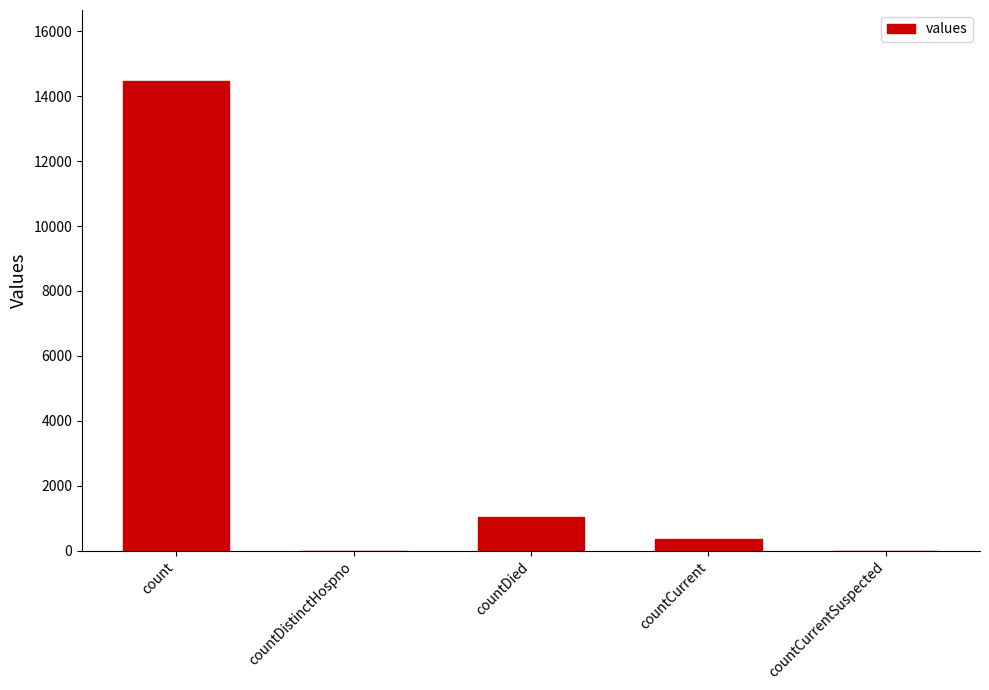

What is the change in value from count to countCurrent?

-14143